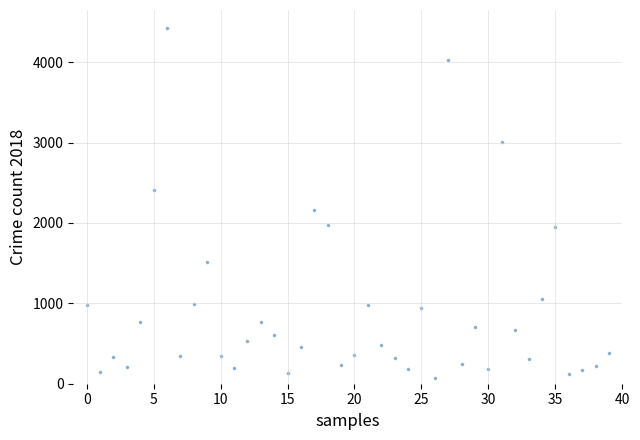

What Y value in the scatter plot is closest to 2248?

2159